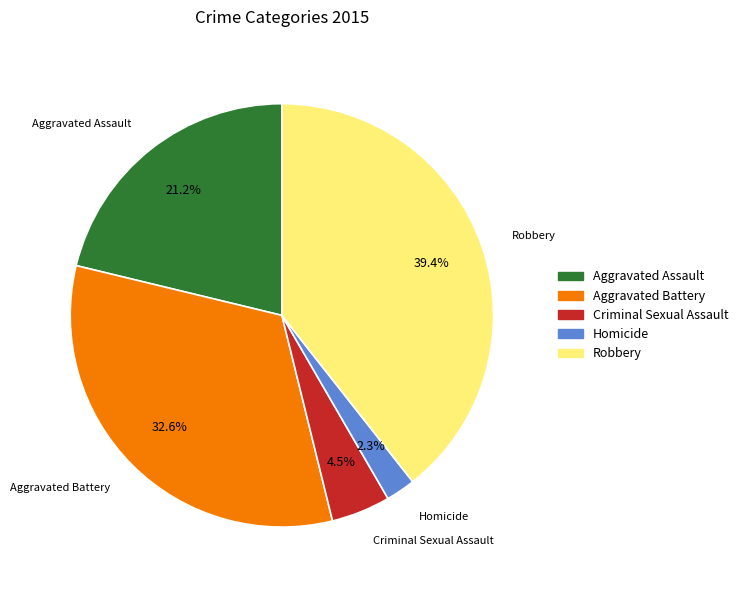

Which slice is the smallest?

Homicide